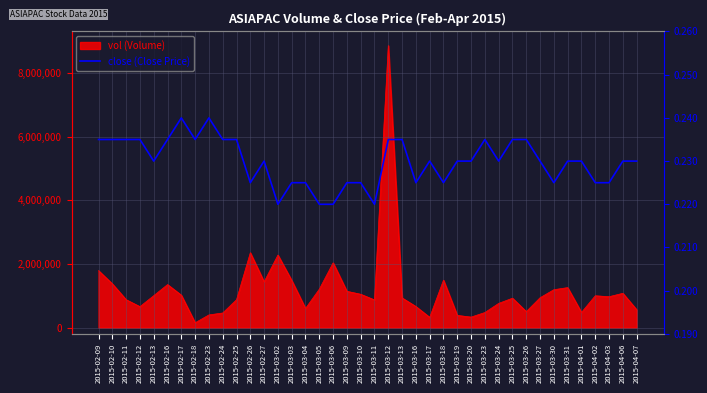

The chart shows a value of 0.2 at 2015-04-07. True or false?

True